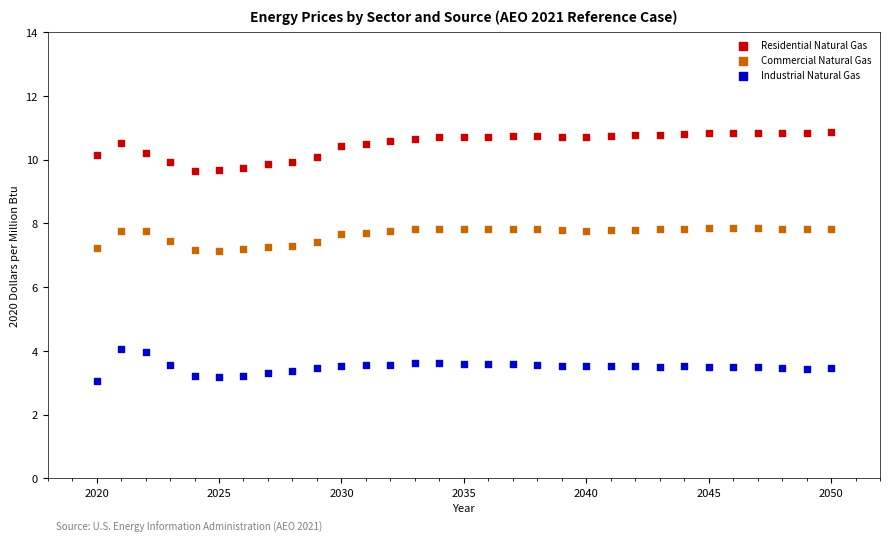

Which series reaches the maximum Y coordinate?

Residential Natural Gas